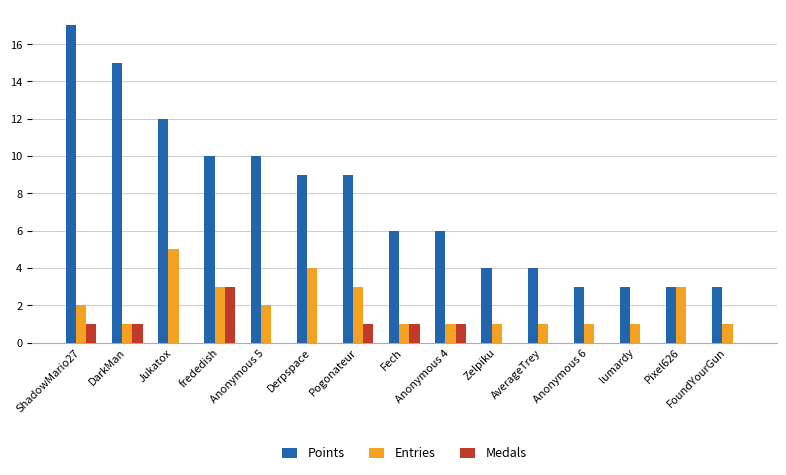

Reading right to left, list all the values displayed in this chart.

Points: FoundYourGun=3	Pixel626=3	lumardy=3	Anonymous 6=3	AverageTrey=4	Zelpiku=4	Anonymous 4=6	Fech=6	Pogonateur=9	Derpspace=9	Anonymous 5=10	frededish=10	Jukatox=12	DarkMan=15	ShadowMario27=17
Entries: FoundYourGun=1	Pixel626=3	lumardy=1	Anonymous 6=1	AverageTrey=1	Zelpiku=1	Anonymous 4=1	Fech=1	Pogonateur=3	Derpspace=4	Anonymous 5=2	frededish=3	Jukatox=5	DarkMan=1	ShadowMario27=2
Medals: FoundYourGun=0	Pixel626=0	lumardy=0	Anonymous 6=0	AverageTrey=0	Zelpiku=0	Anonymous 4=1	Fech=1	Pogonateur=1	Derpspace=0	Anonymous 5=0	frededish=3	Jukatox=0	DarkMan=1	ShadowMario27=1